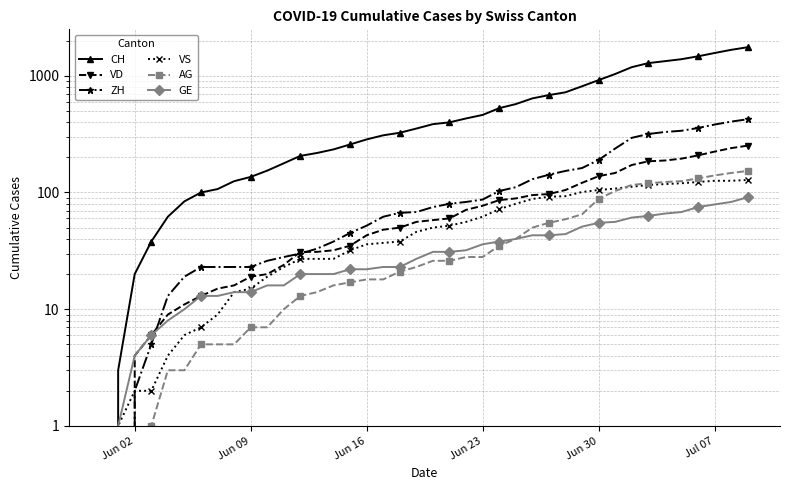

What is the value of the VS point at the 36th from the left?

120